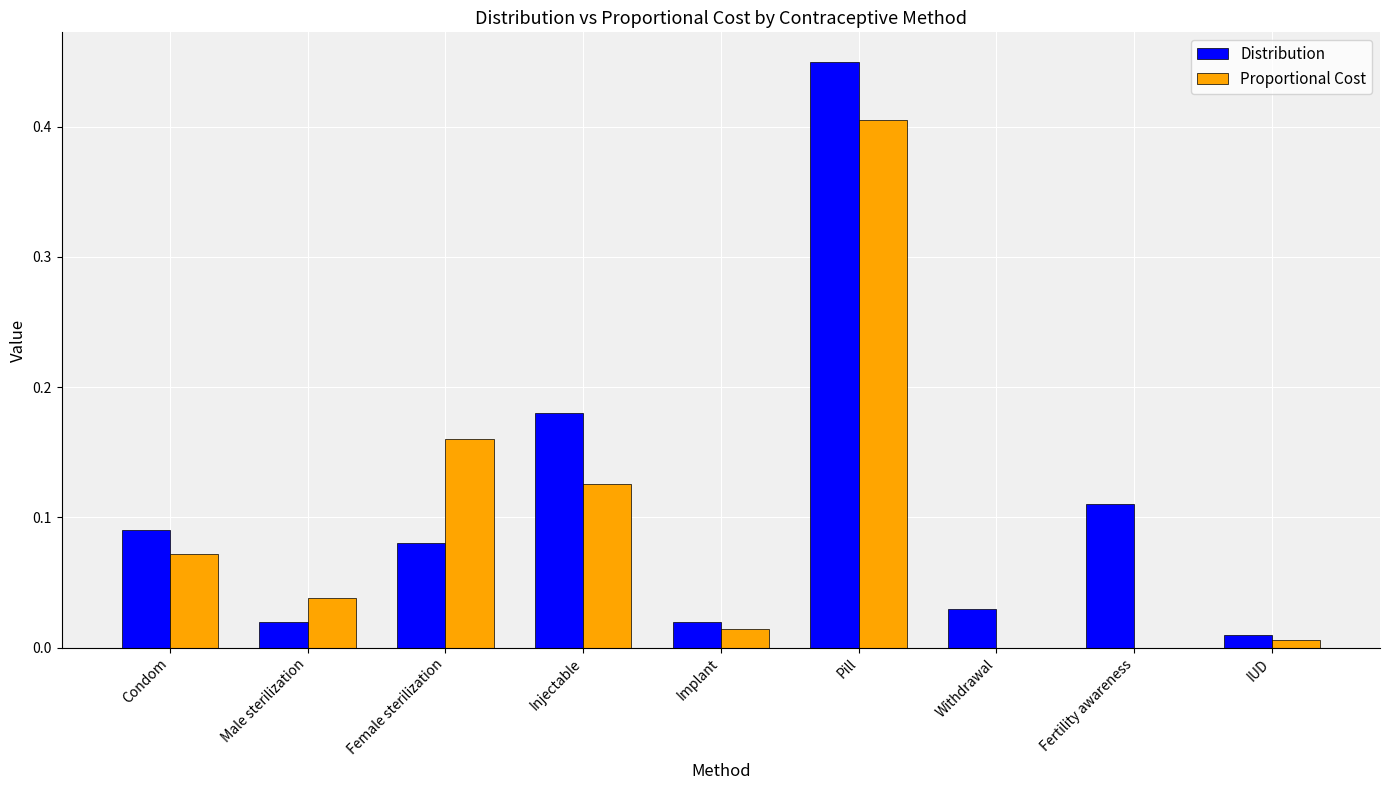

What is the sum of all Proportional Cost values?

0.8